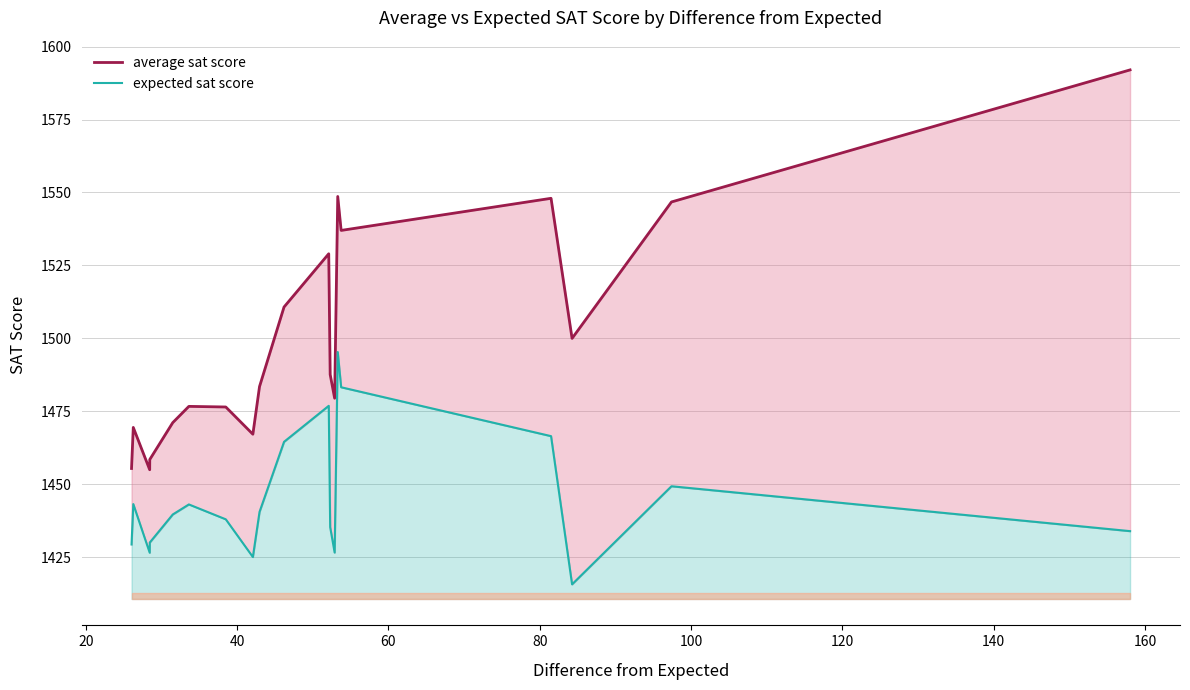

True or false: average sat score and expected sat score intersect in this chart.

False